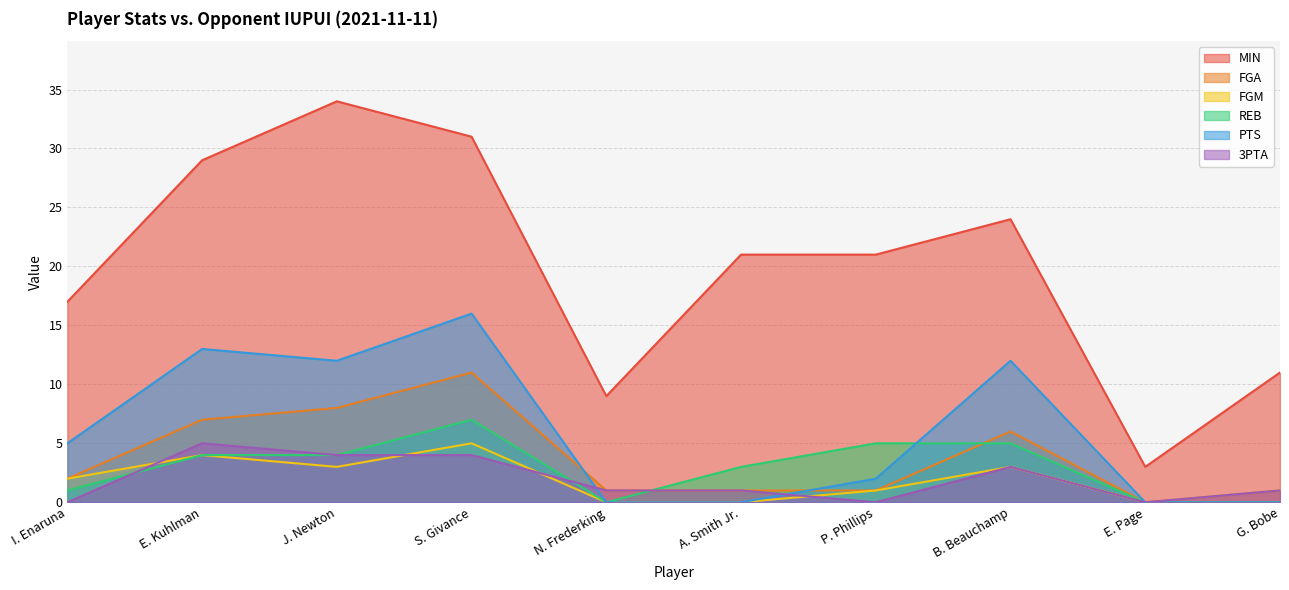

In FGA, how many points are higher than both neighbors (excluding endpoints)?

2